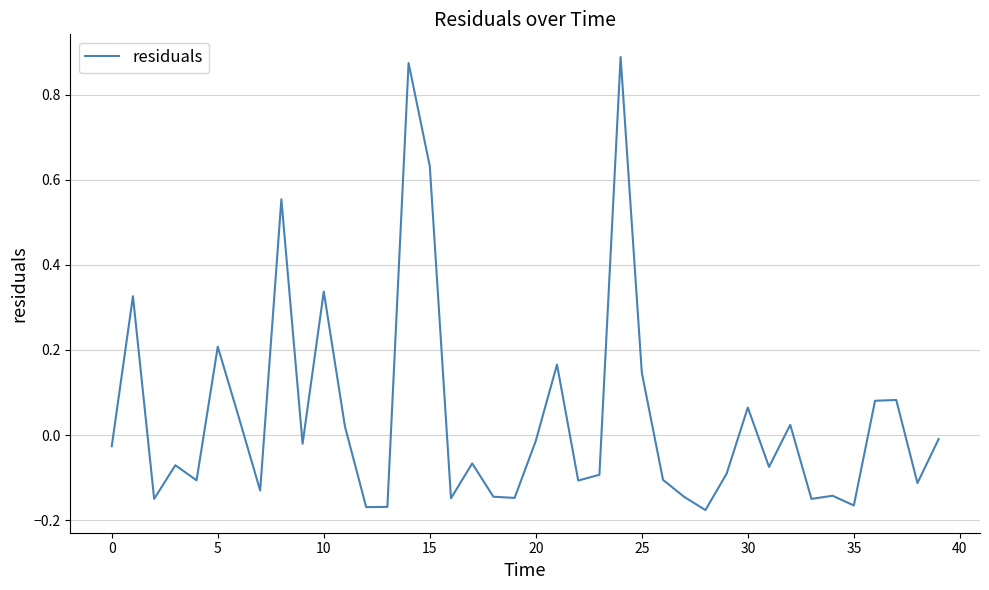

How many interior local valleys (lower than both neighbors) does the data have?

13